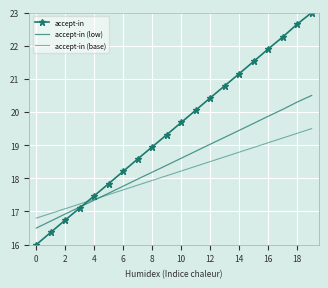

What is the difference between the second highest and minimum values in the accept-in series?

6.7